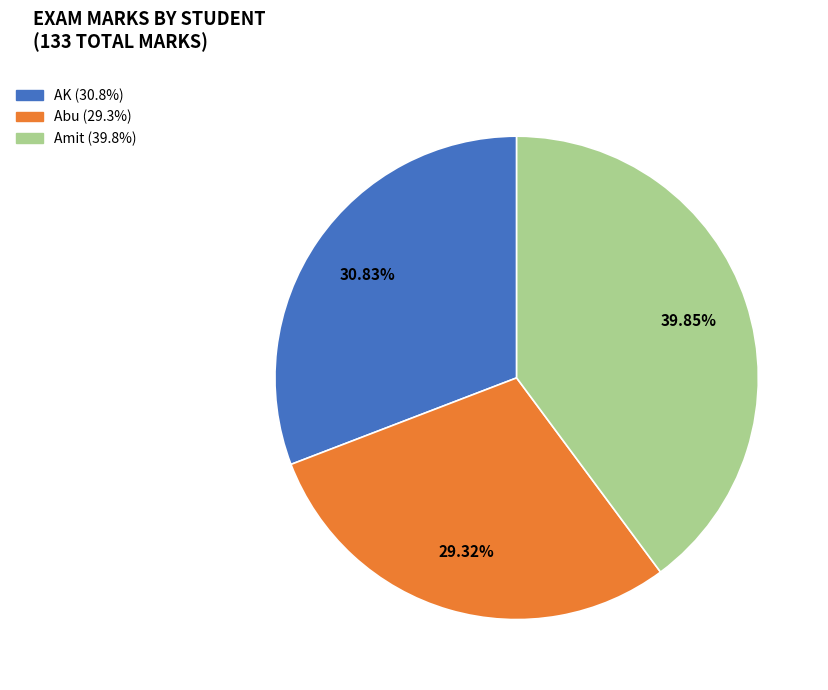

How many segments does this pie chart have?

3